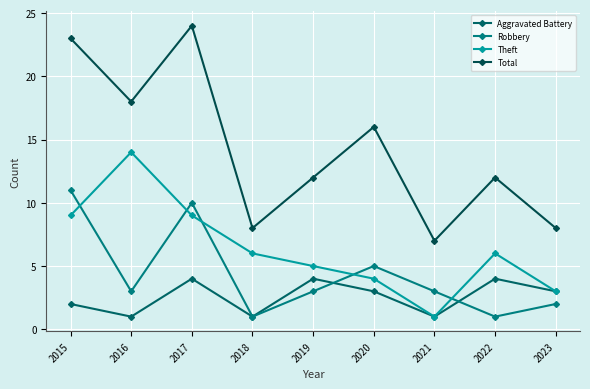

True or false: Robbery has more than 2 points higher than both neighbors.

False